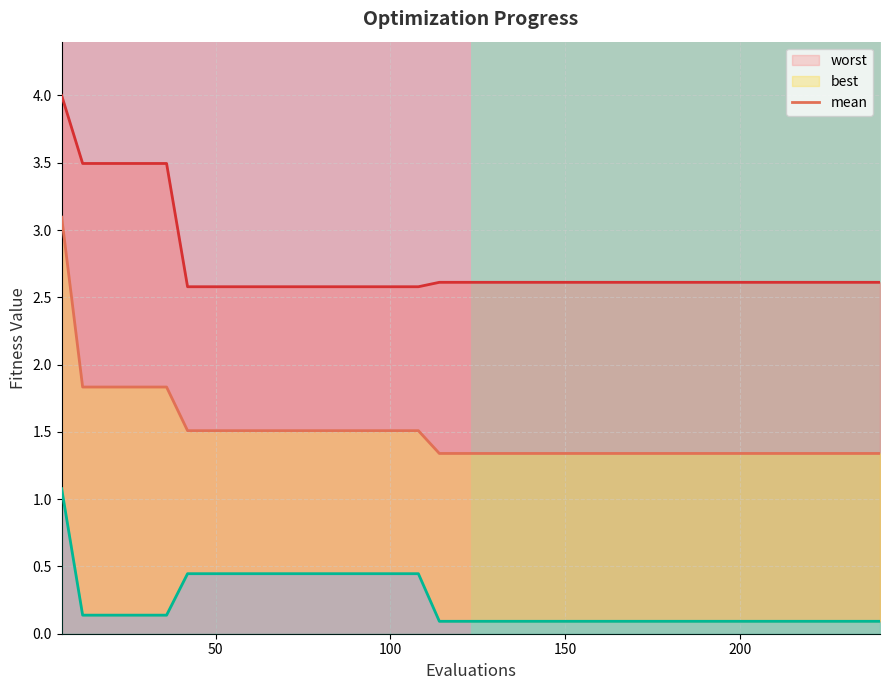

At which category is the sum across all series the highest?

6